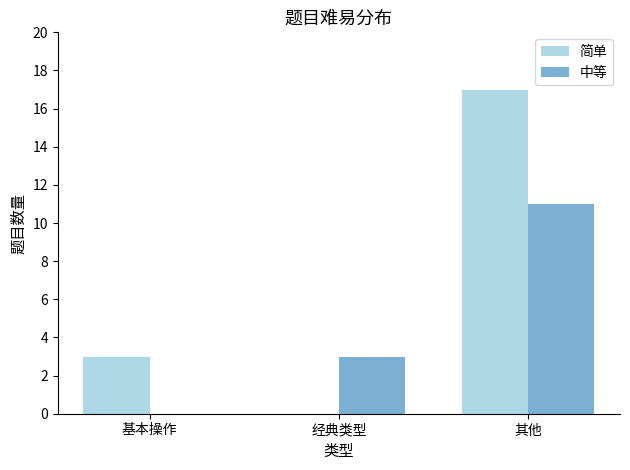

What is the average value of the 简单 series?

7